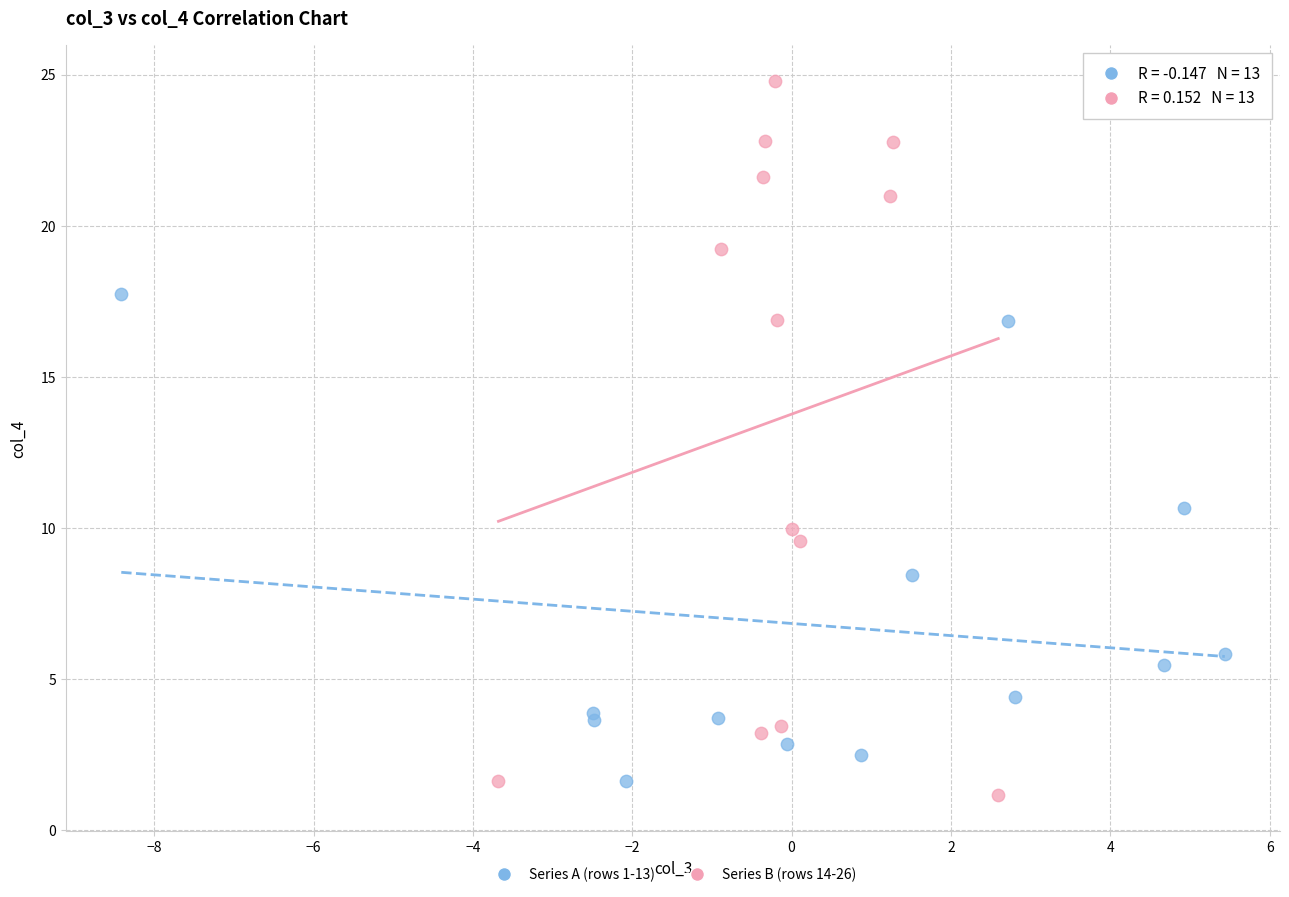

Which series reaches the maximum Y coordinate?

Series B (rows 14-26)